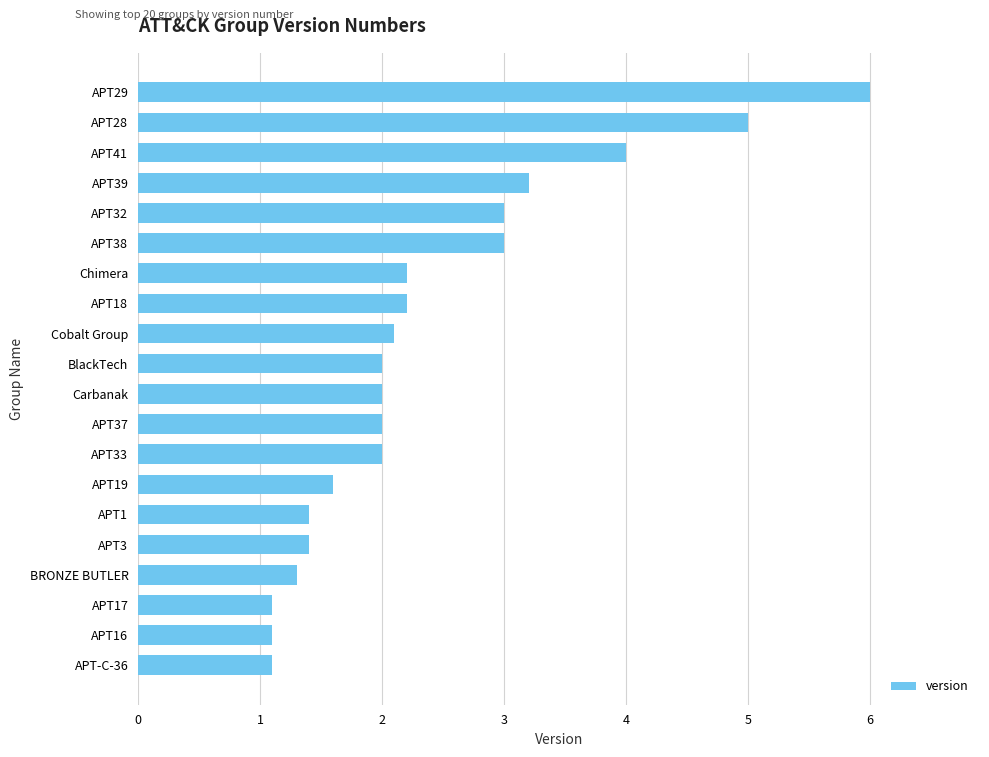

Count the number of categories in the chart.

20